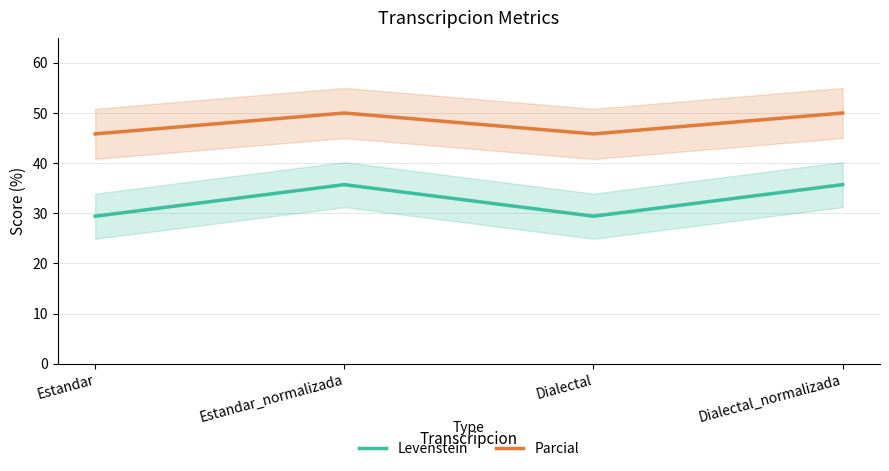

What are all the series names shown in the legend?

Levenstein, Parcial